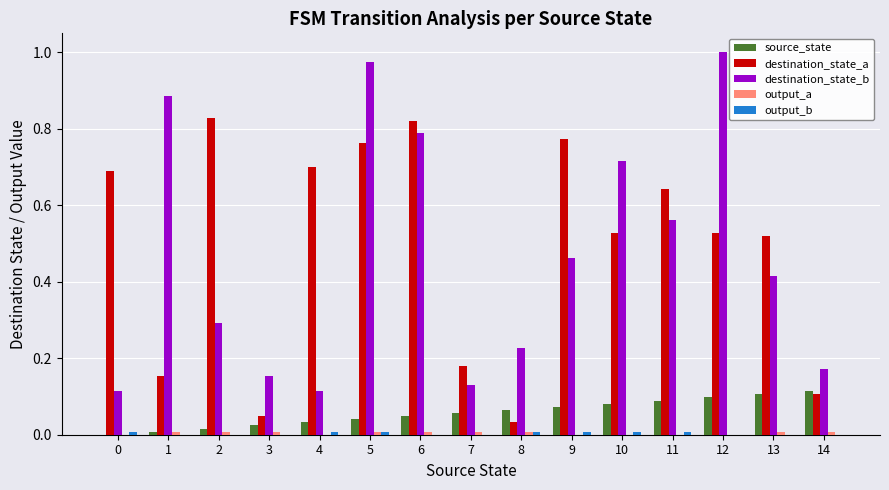

At which category does the chart reach its peak across all series?

12